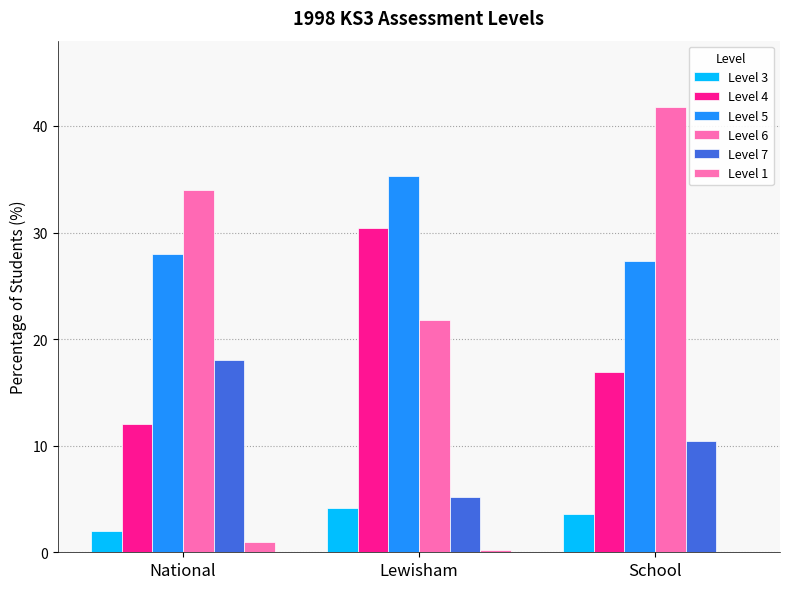

Is it true that Level 7 equals 4.3 at School?

False